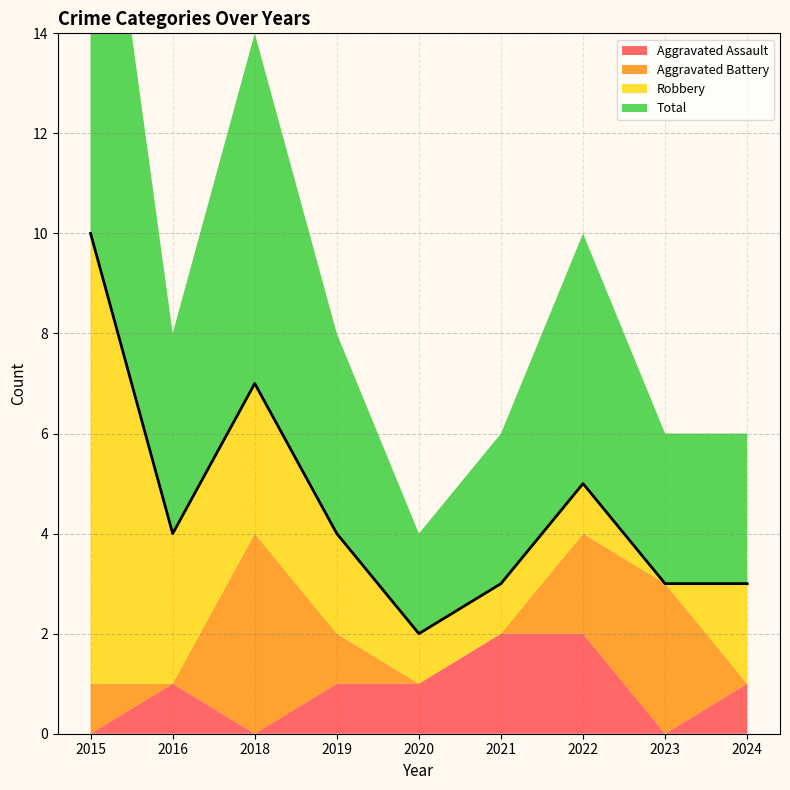

What is the value of the Robbery point at the 6th from the left?

1